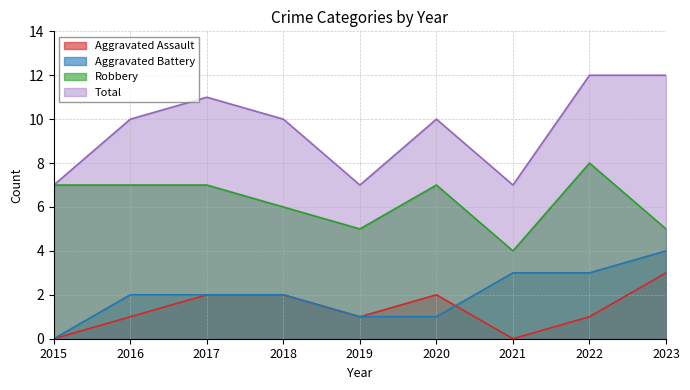

Which series changed the most between 2016 and 2017?

Aggravated Assault